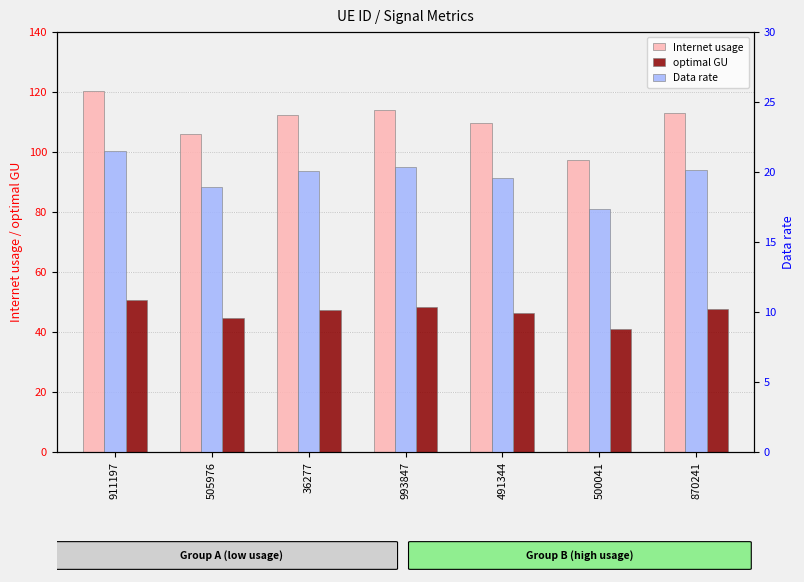

Rank the categories by Data rate value from lowest to highest.

500041, 505976, 491344, 36277, 870241, 993847, 911197